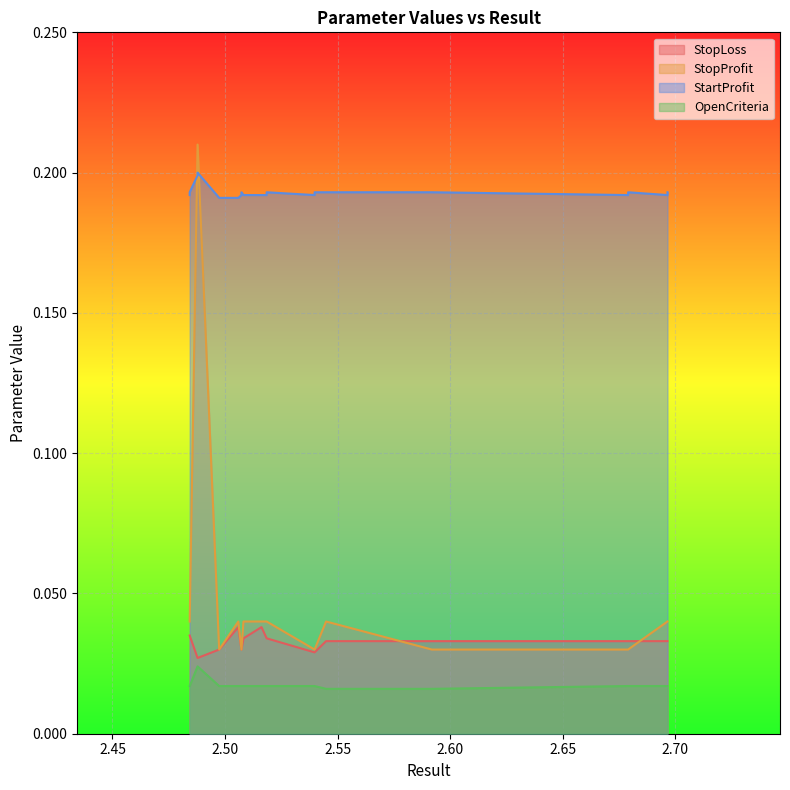

Does the chart display data point markers on the line(s)?

No